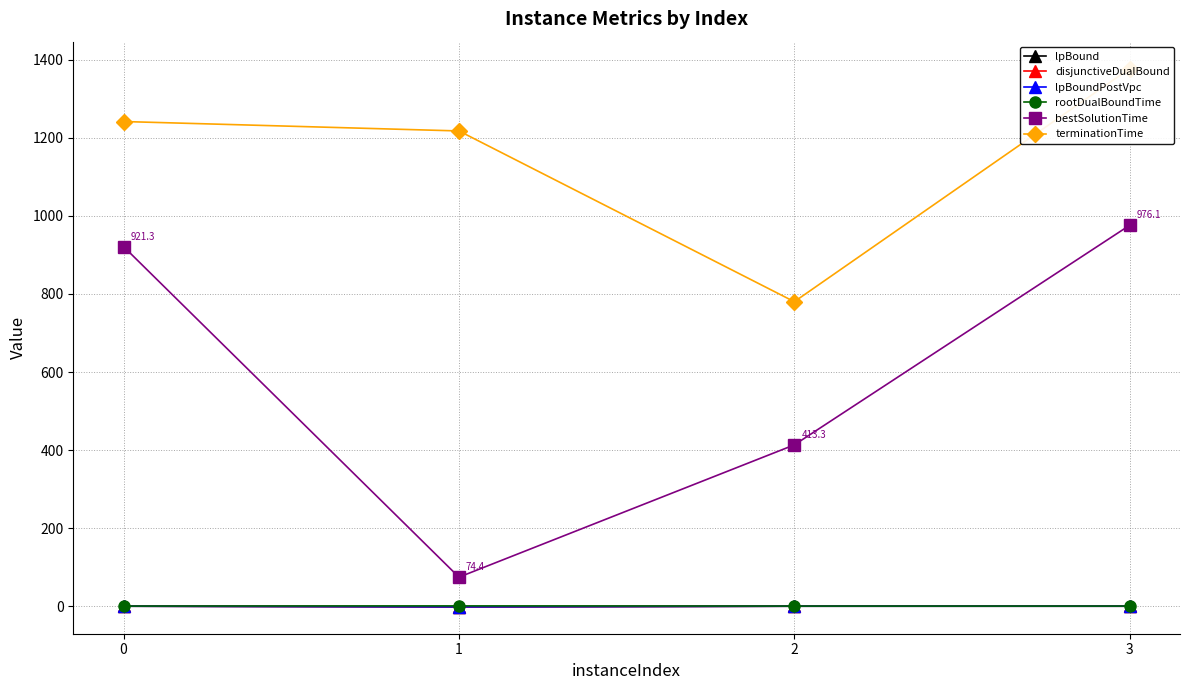

The terminationTime series shows 1377.5 at 3. True or false?

True